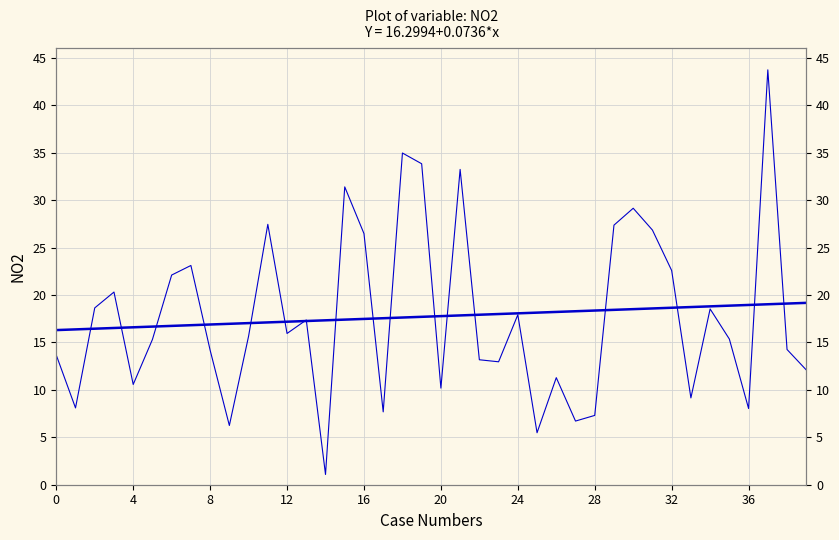

The value at 32 is 8.6. True or false?

False